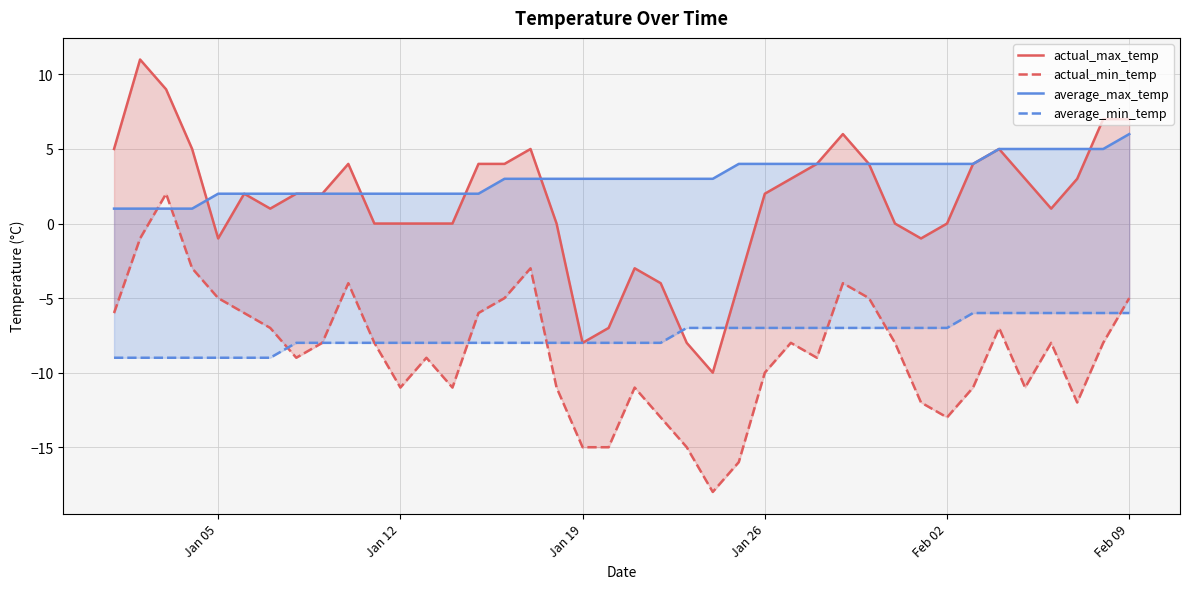

True or false: actual_max_temp and actual_min_temp intersect in this chart.

False